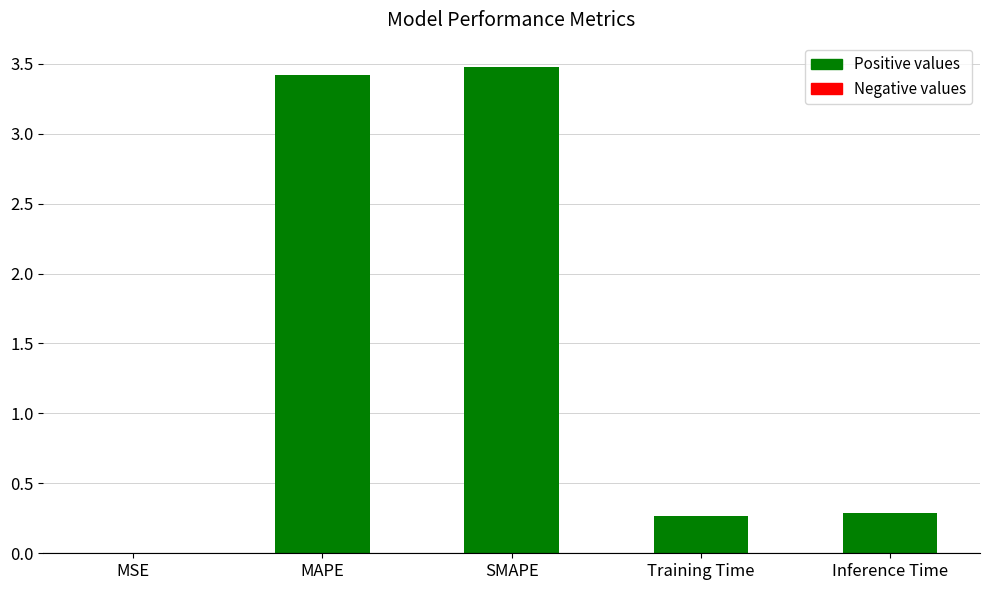

What is the sum of the values at Inference Time and Training Time?

0.5